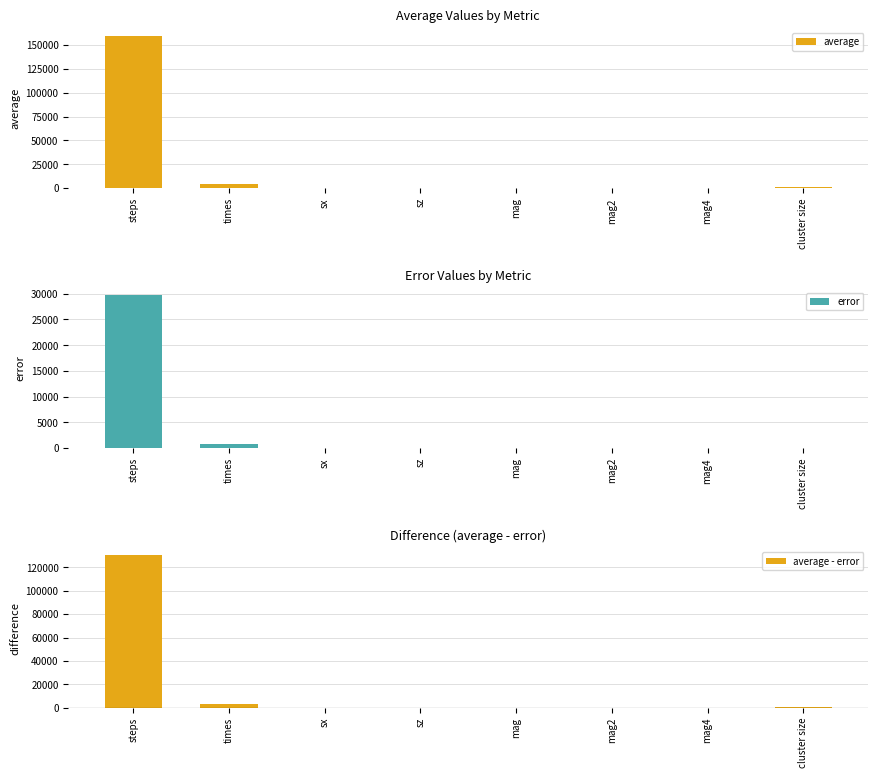

List the series in order of their peak value, highest first.

average, average - error, error